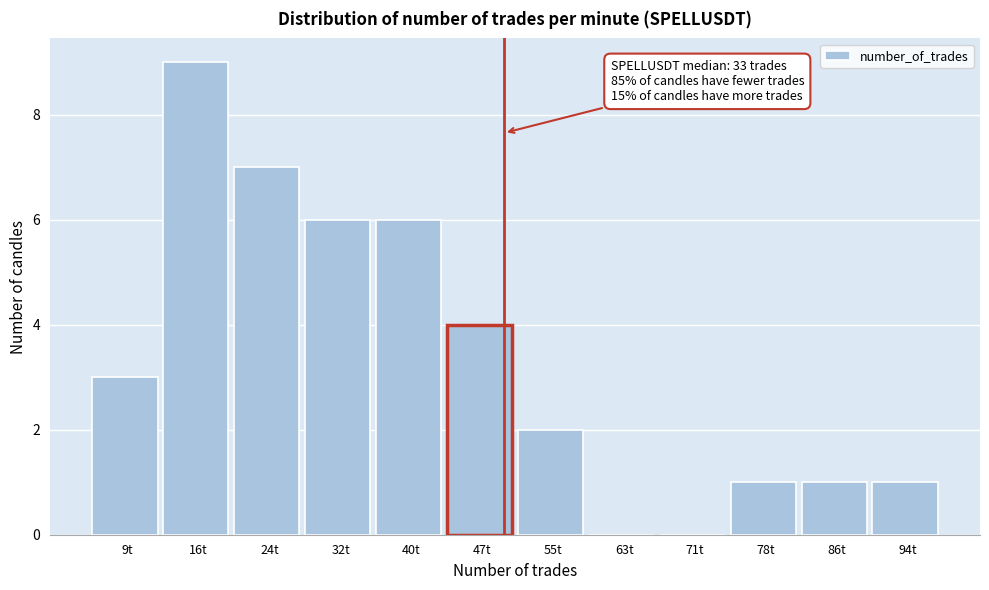

Reading left to right, what are all the values shown in this chart?

9t=3	16t=9	24t=7	32t=6	40t=6	47t=4	55t=2	63t=0	71t=0	78t=1	86t=1	94t=1